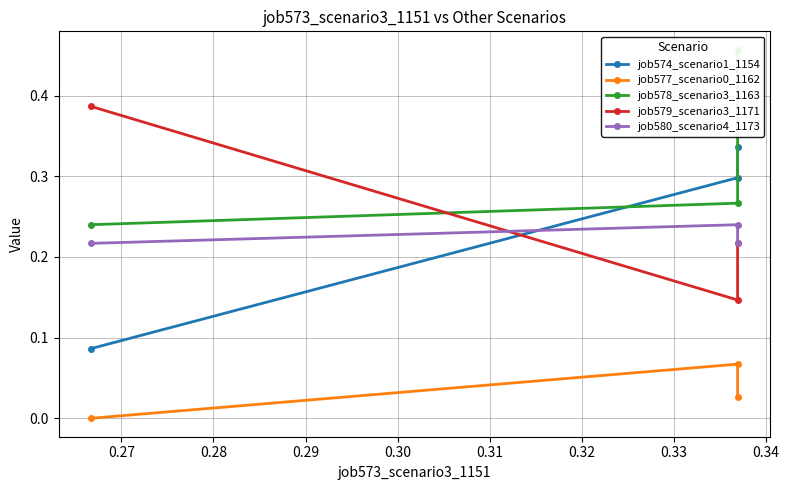

What is the value of the job580_scenario4_1173 point at the 3rd from the left?

0.2